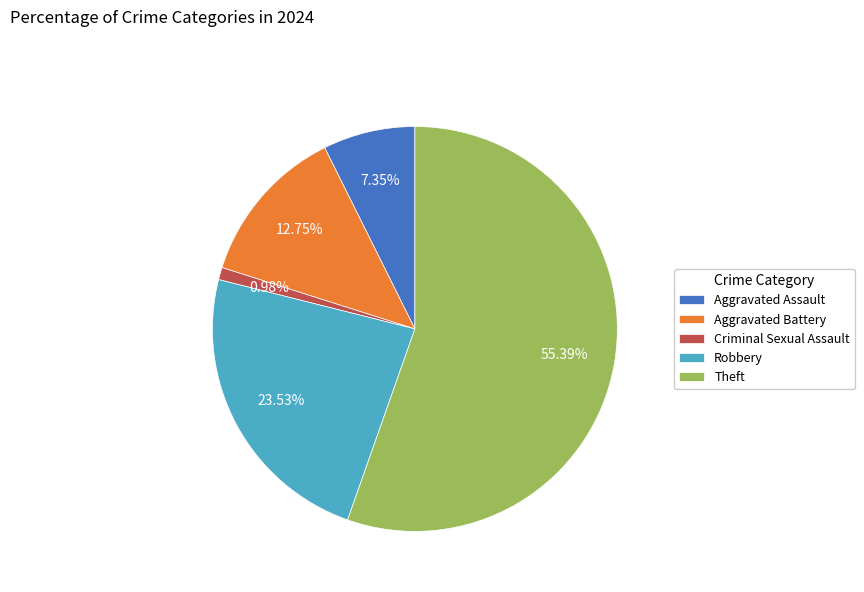

Which slice is the smallest?

Criminal Sexual Assault